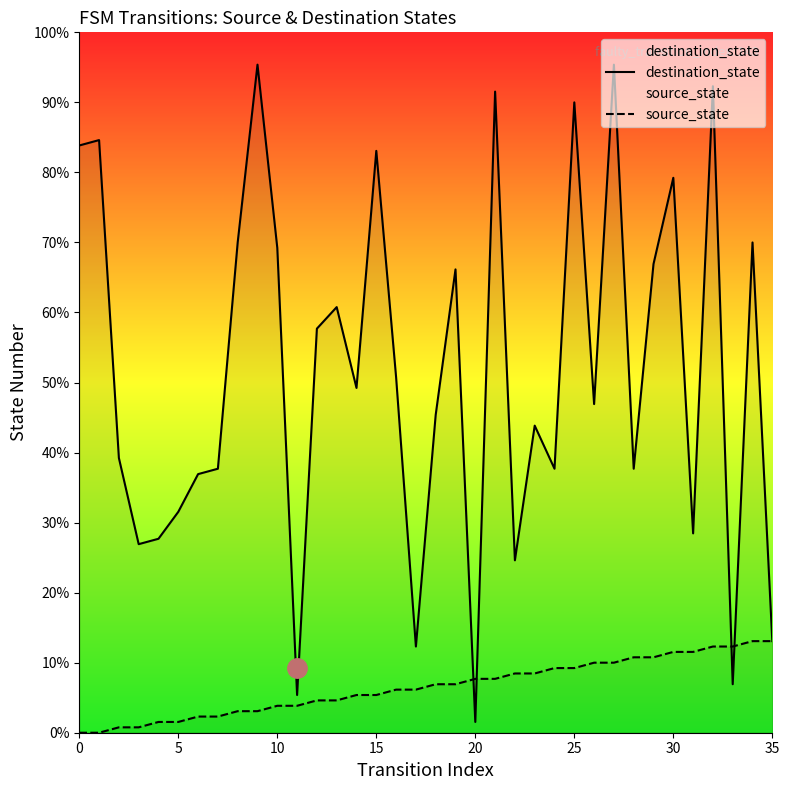

The destination_state series shows 62 at 31. True or false?

False